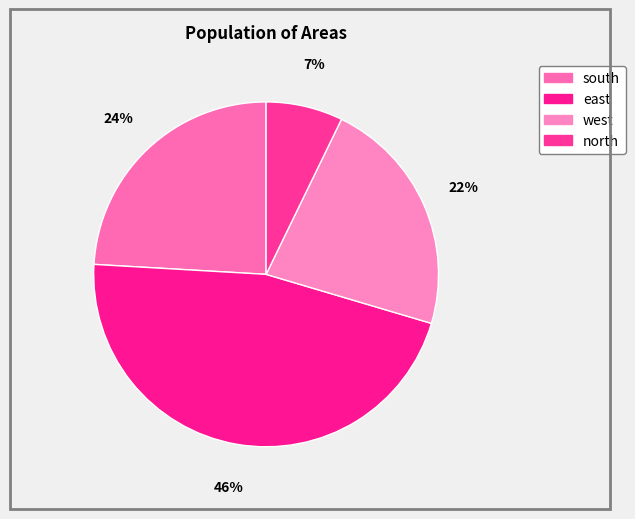

What percentage is the west slice, to the nearest percent?

22%